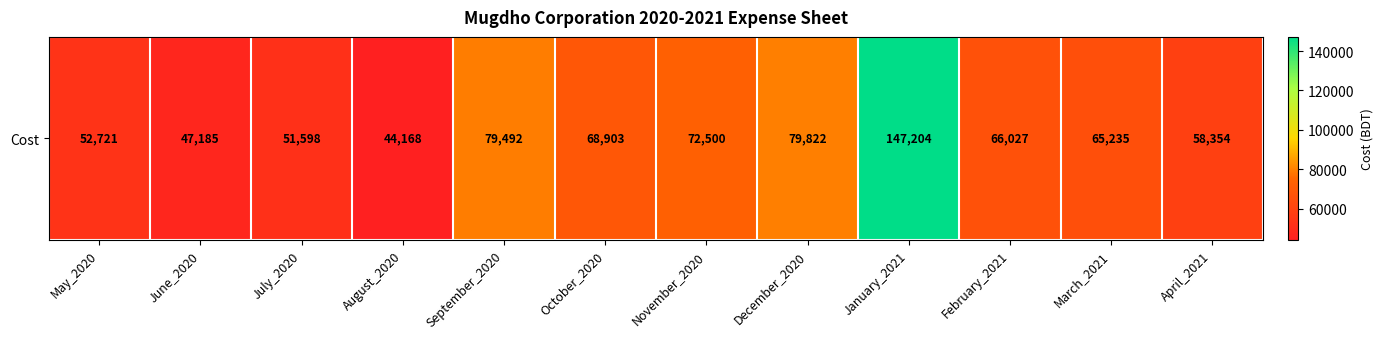

What is the sum of all values?

833209